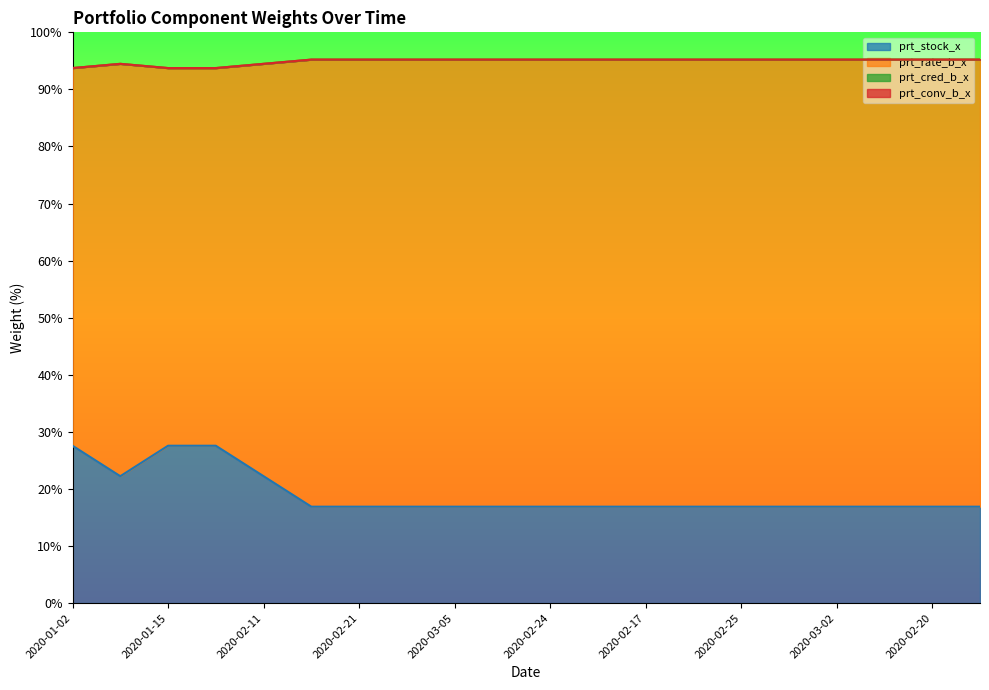

At how many categories does at least one series exceed 43?

20